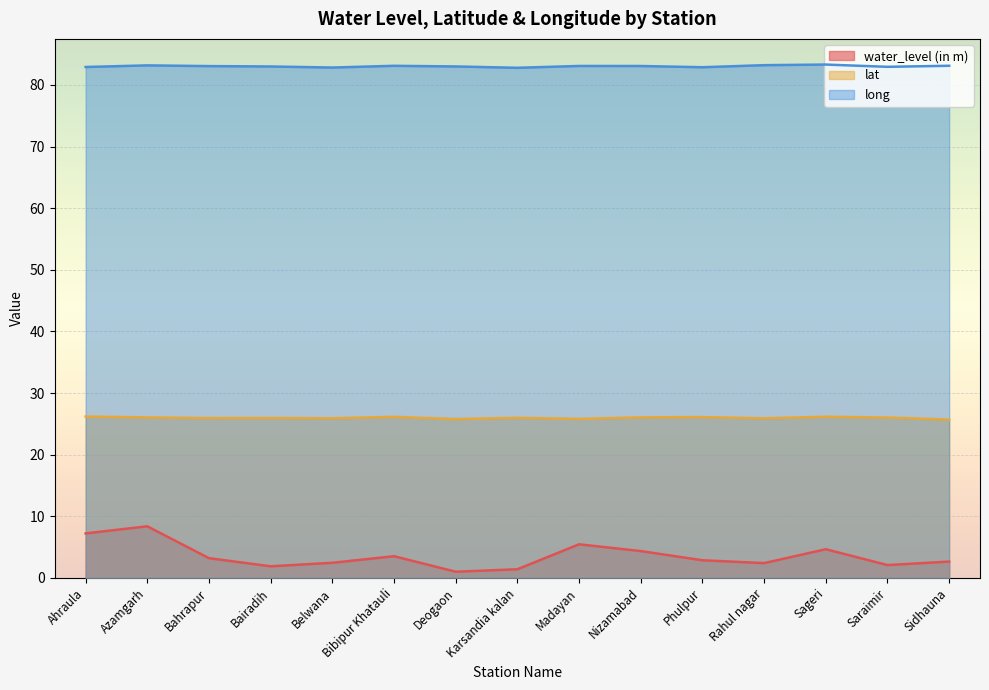

True or false: water_level (in m) has a value of 1.8 at Bahrapur.

False